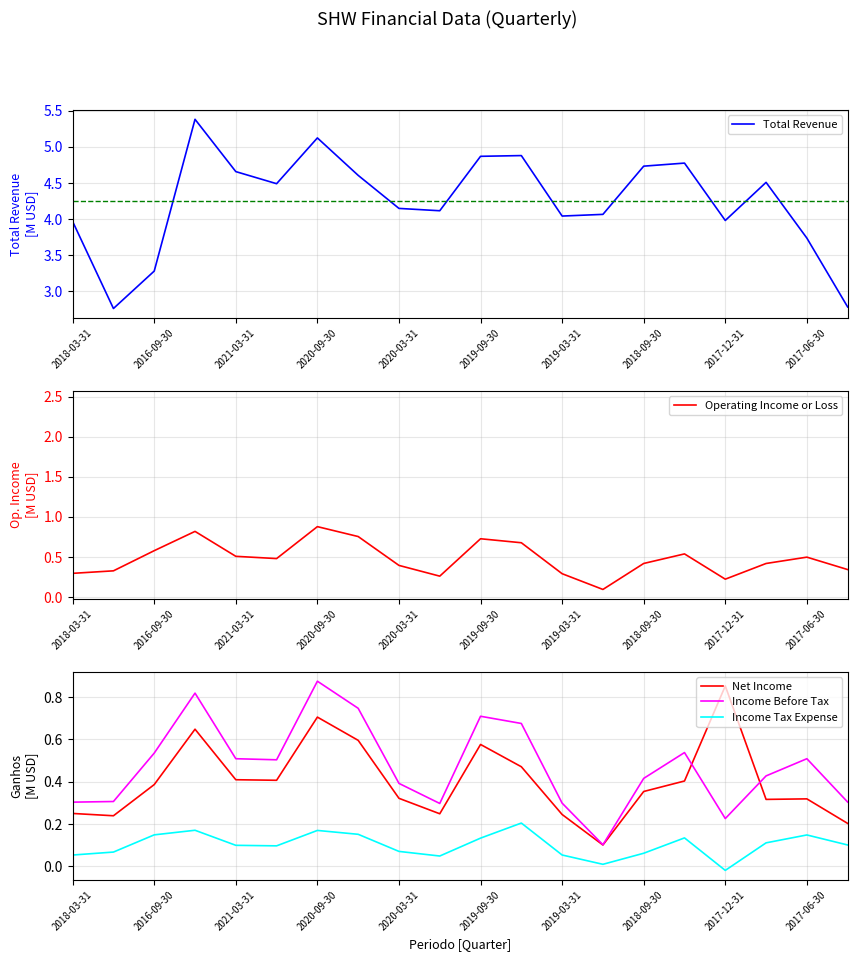

What is the difference between the maximum and minimum values in the Operating Income or Loss series?

0.8